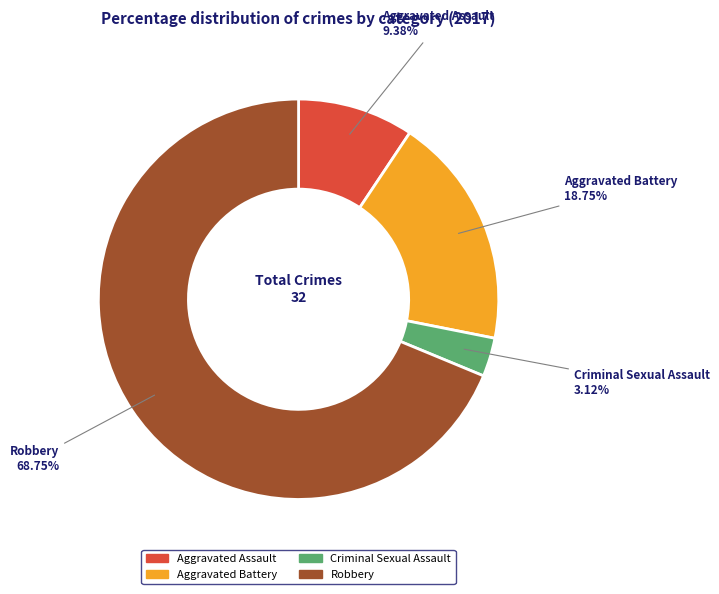

How many slices are in this pie chart?

4